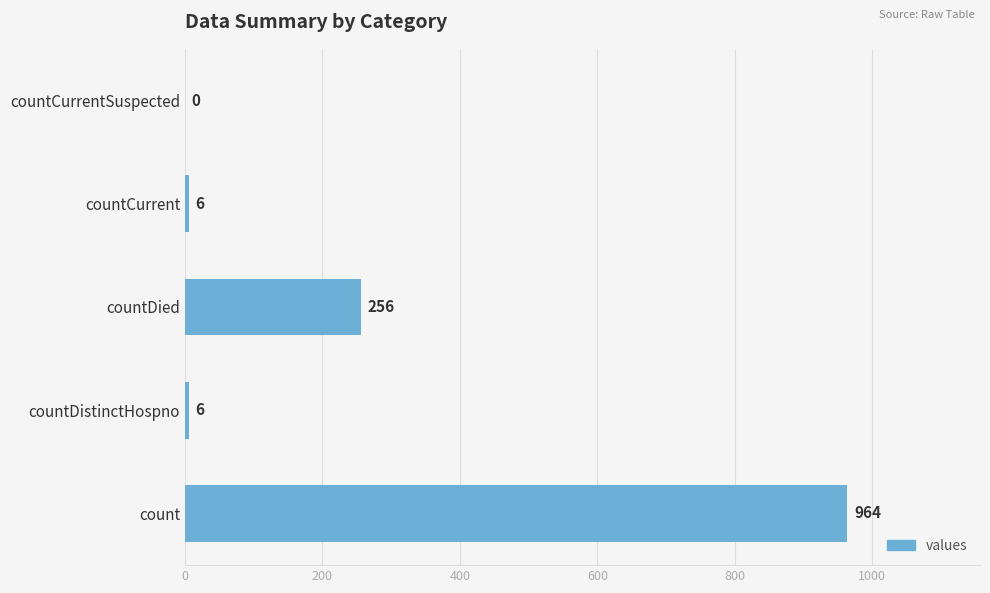

What is the sum of all values?

1232